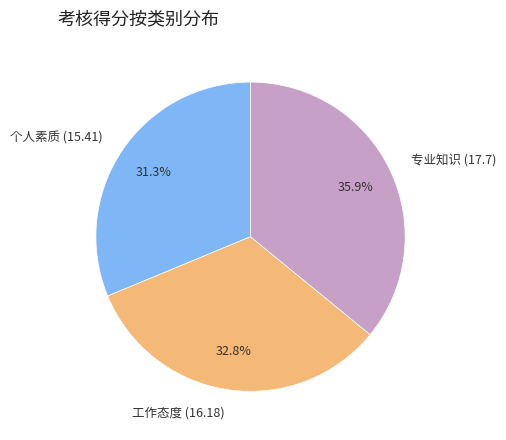

Is there a majority slice in this chart?

No